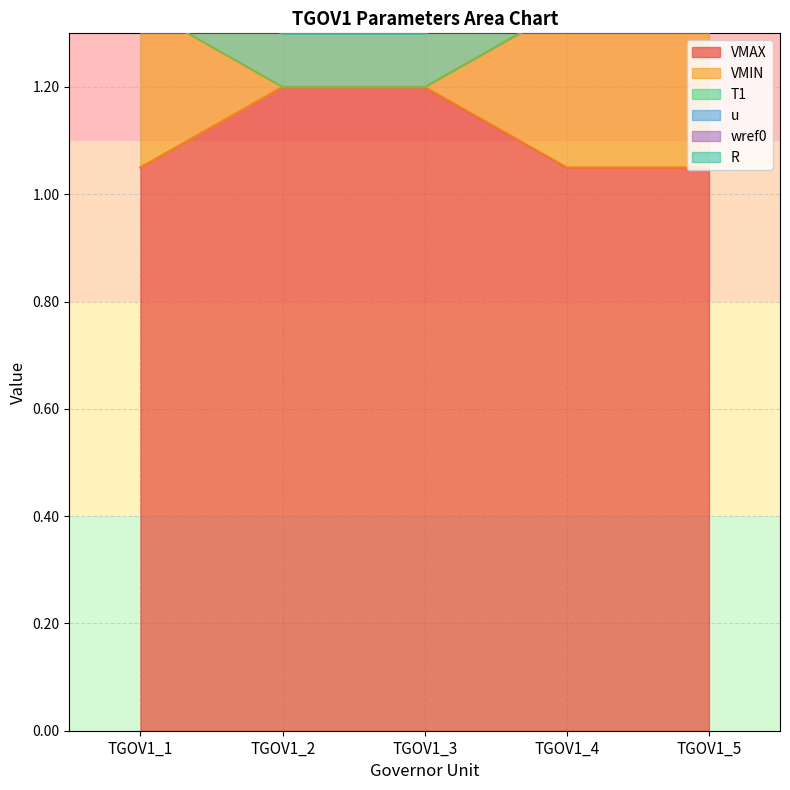

True or false: T1 and VMIN intersect in this chart.

False